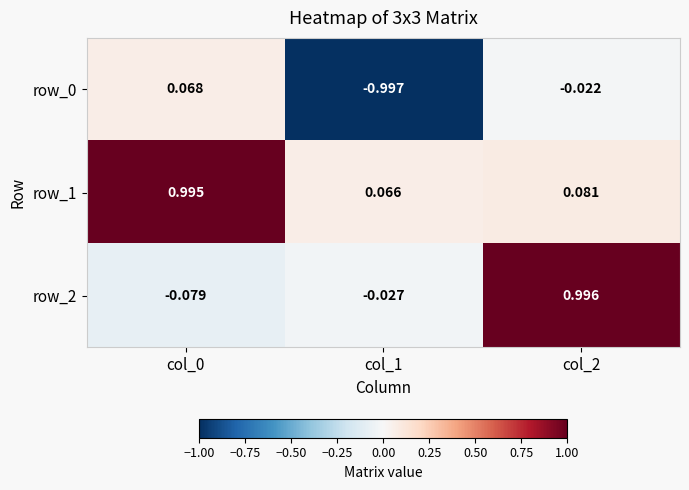

Is the value of row_2 at col_2 greater than the value of row_1 at col_1?

Yes